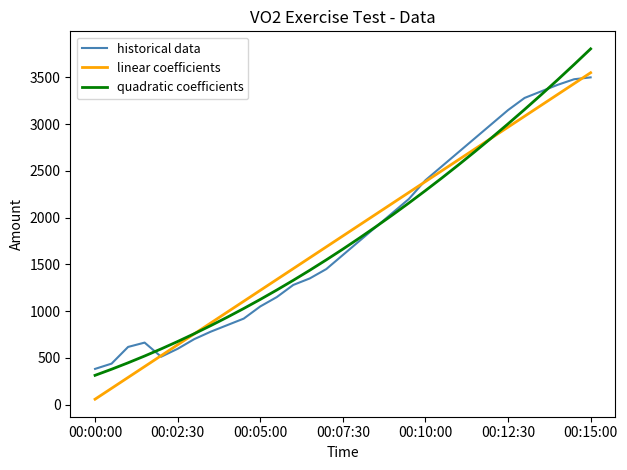

True or false: linear coefficients has more than 1 interior local peaks.

False